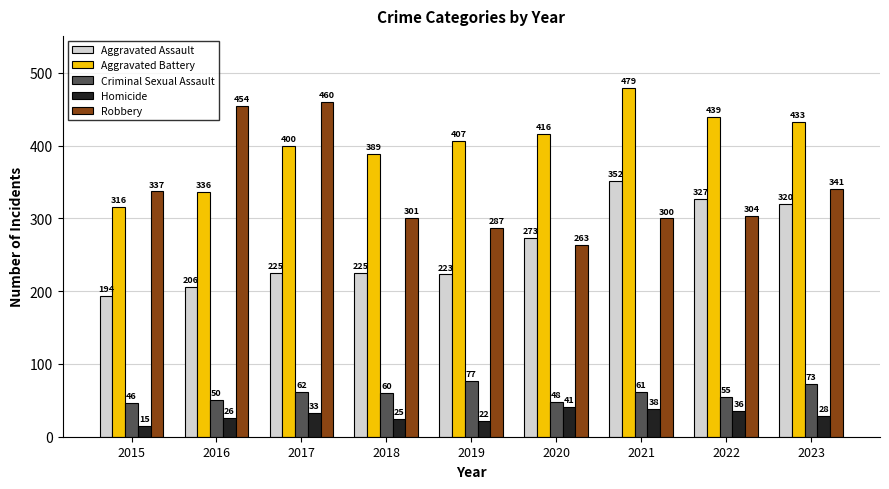

What is the difference between the maximum and minimum values in the Criminal Sexual Assault series?

31